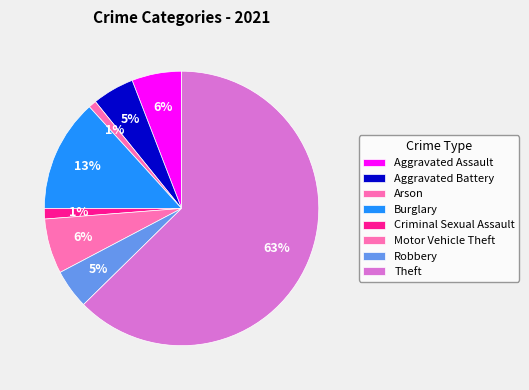

Which has a higher value, Motor Vehicle Theft or Robbery?

Motor Vehicle Theft